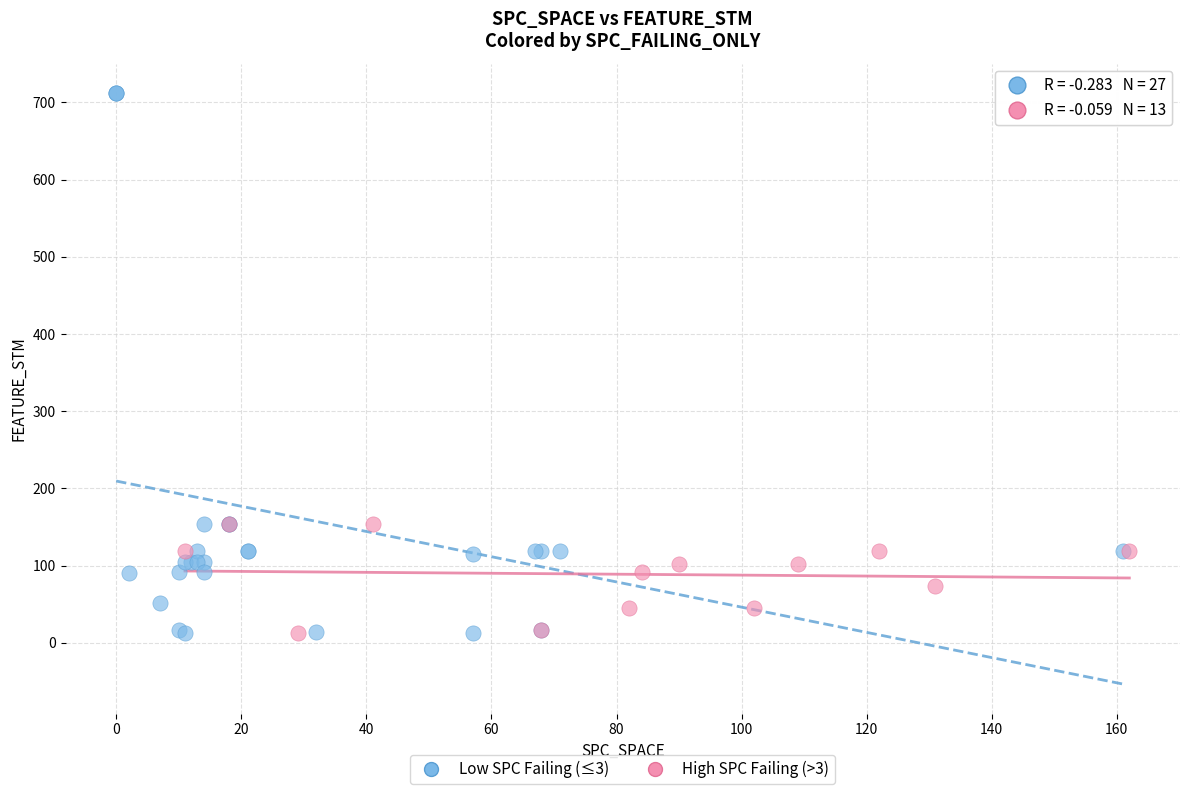

Which series contains the highest Y value?

Low SPC Failing (≤3)